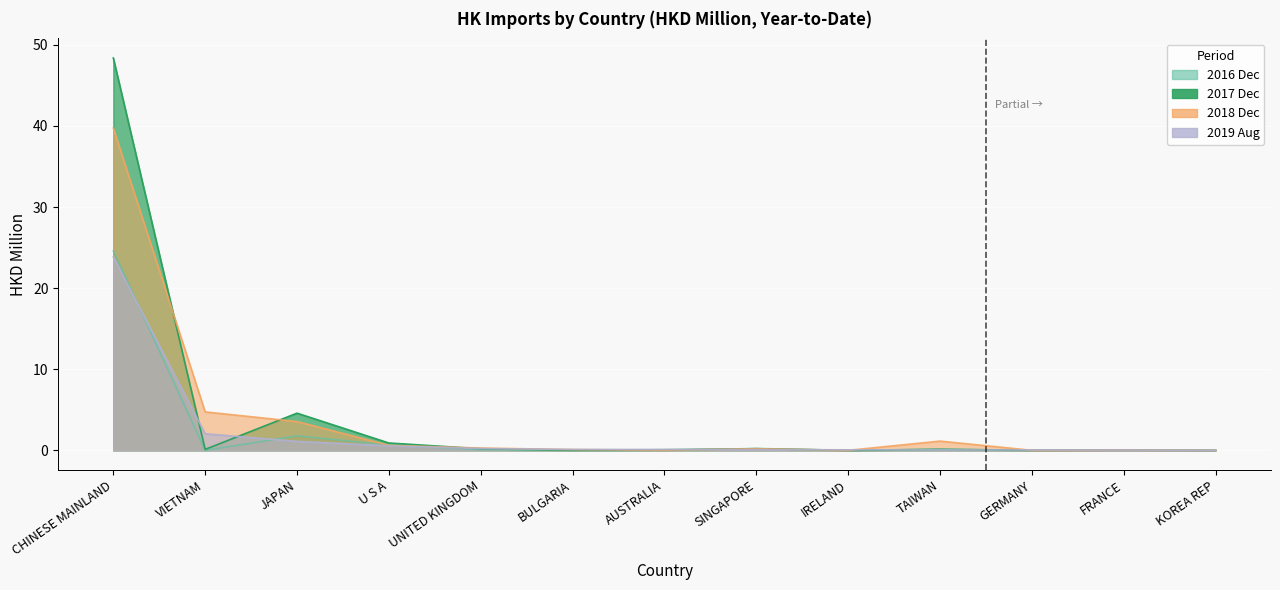

True or false: 201612 has more than 0 points higher than both neighbors.

True